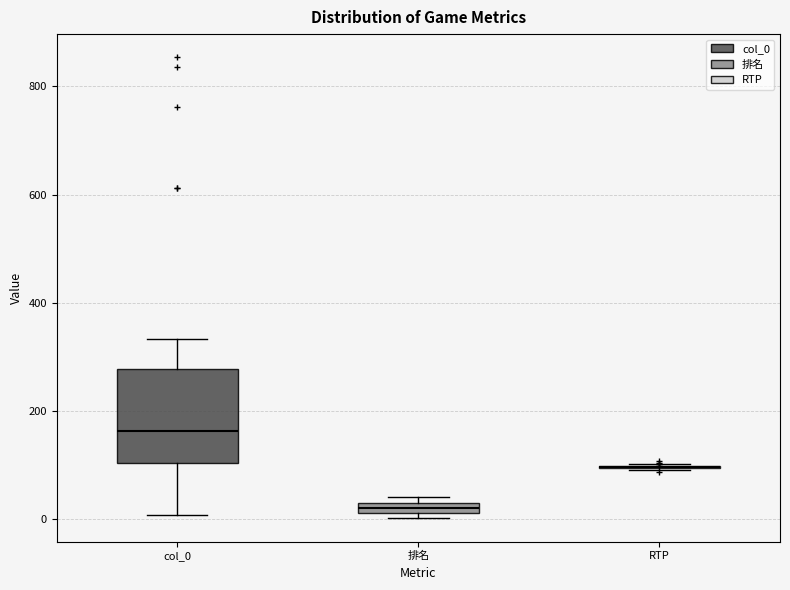

Which box is the tallest, from its lower edge to its upper edge?

col_0